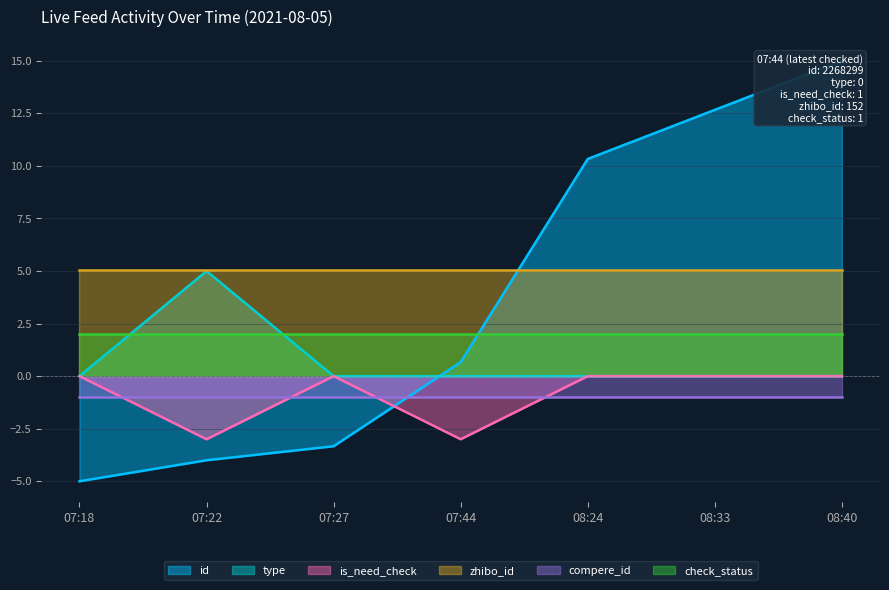

Is it true that is_need_check equals -0.0 at 08:33?

True